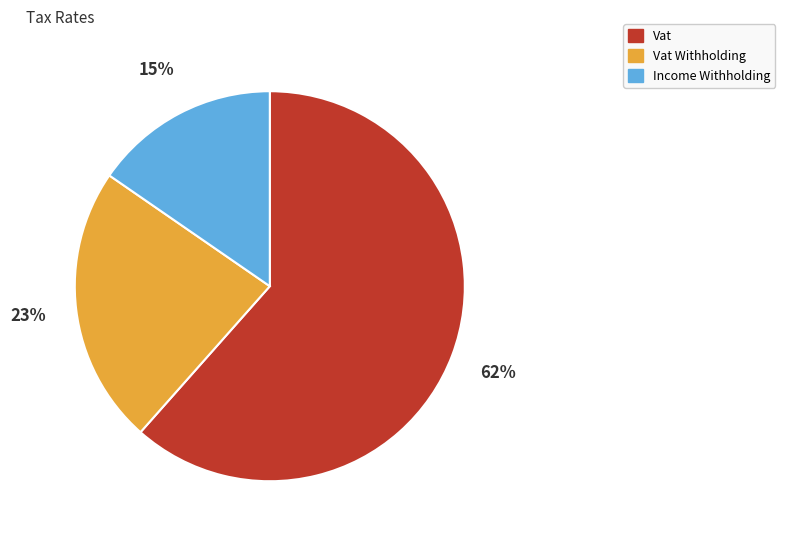

Which category has the biggest portion of the pie?

Vat